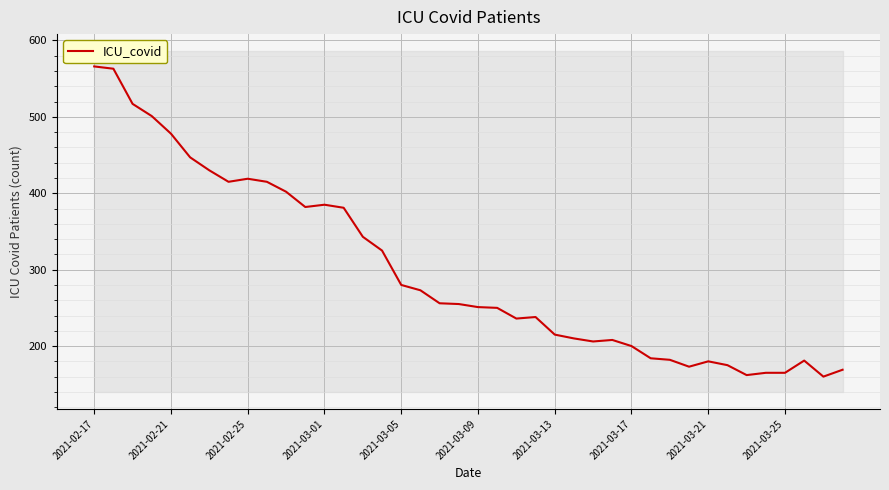

What is the value of the 26th point from the left?

210